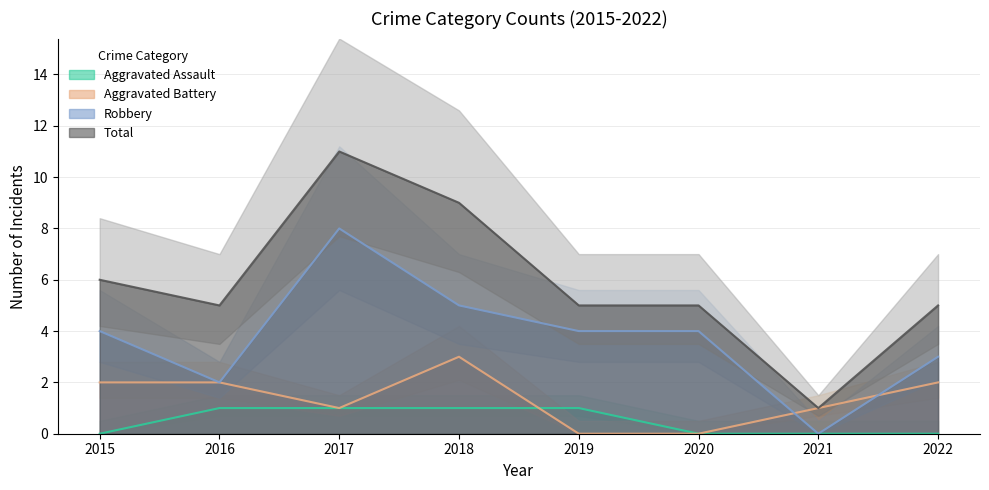

Which series changed the most between 2015 and 2018?

Total